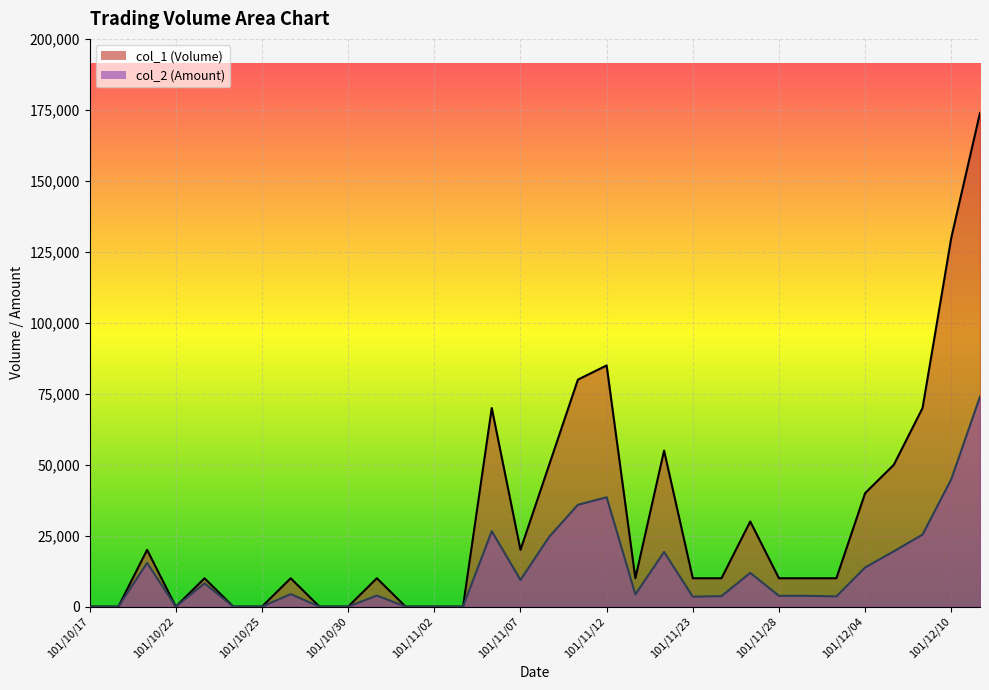

True or false: col_1 and col_2 intersect in this chart.

False